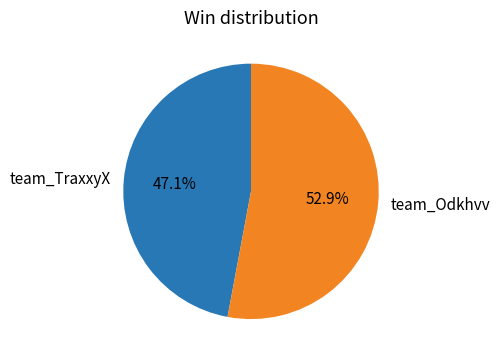

Does team_Odkhvv represent more than half of the total?

Yes